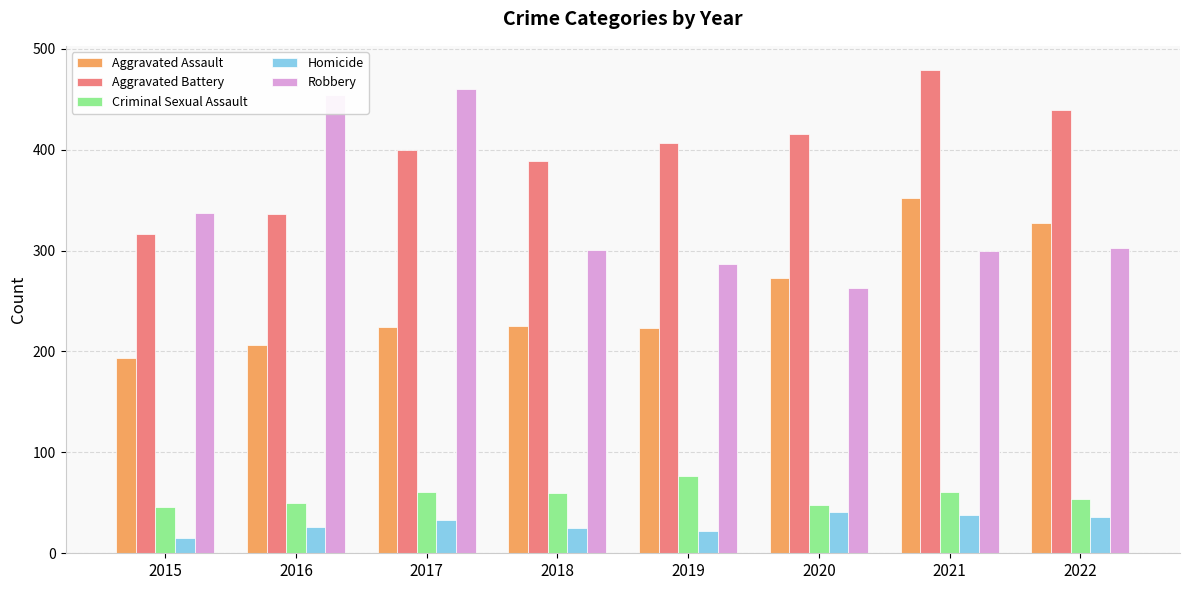

What is the sum of all Homicide values?

236